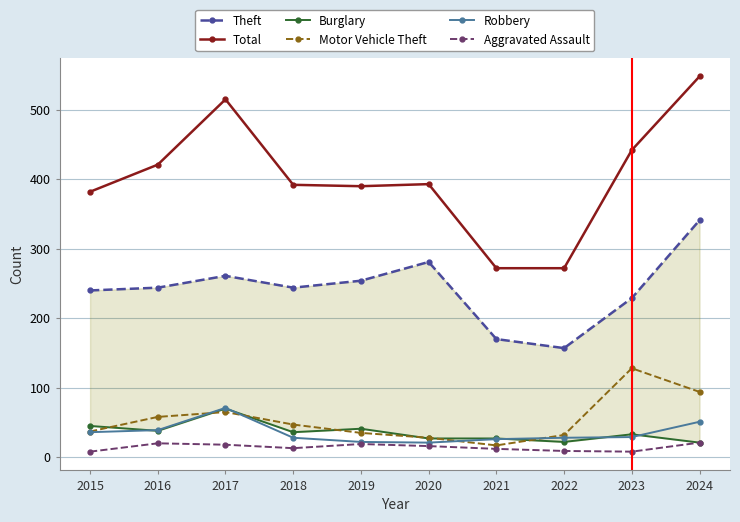

How many interior local peaks does the Motor Vehicle Theft series have?

2